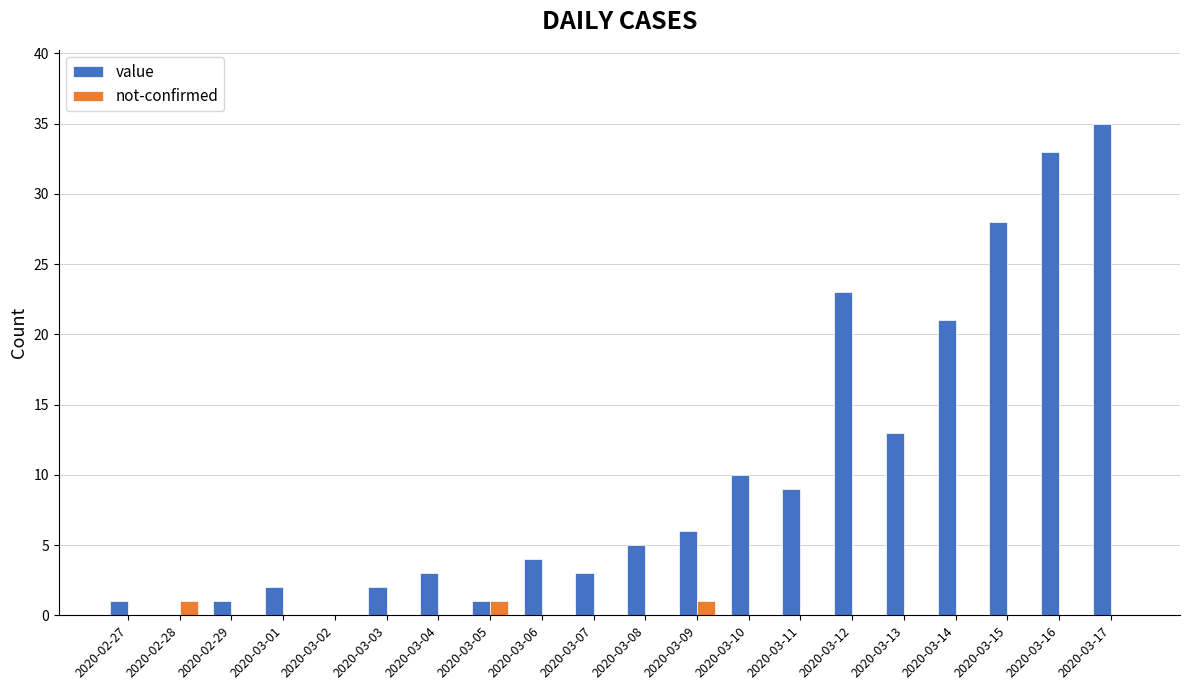

Is it true that value equals 5 at 2020-03-13?

False